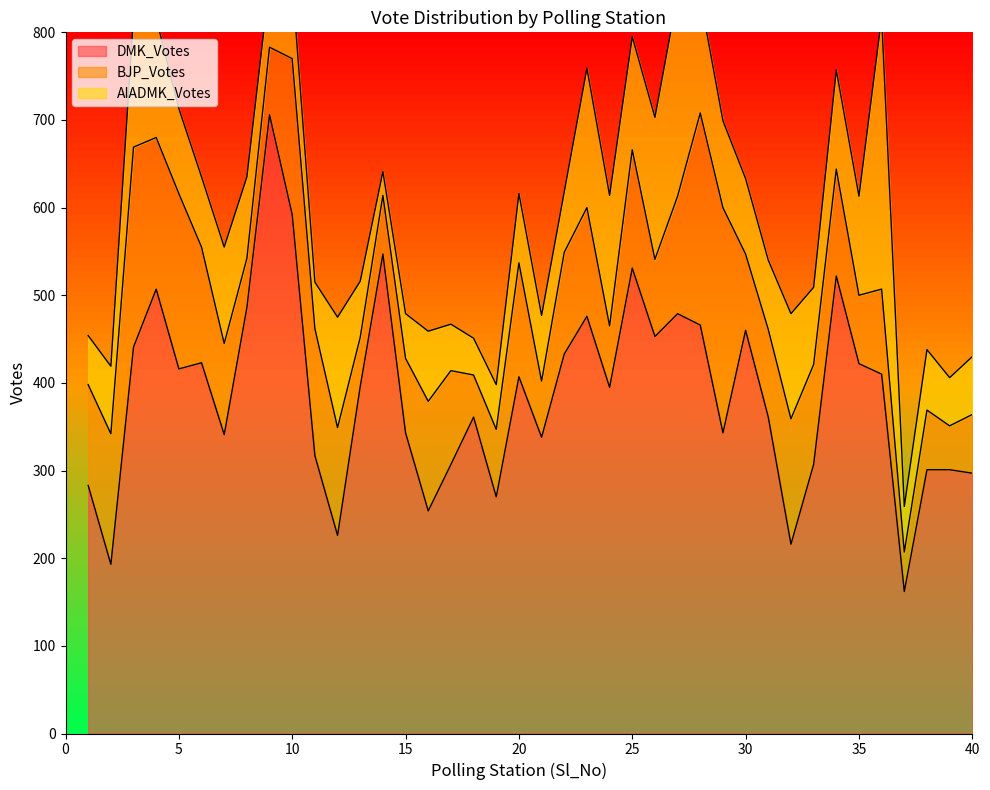

What is the average value of the DMK_Votes series?

387